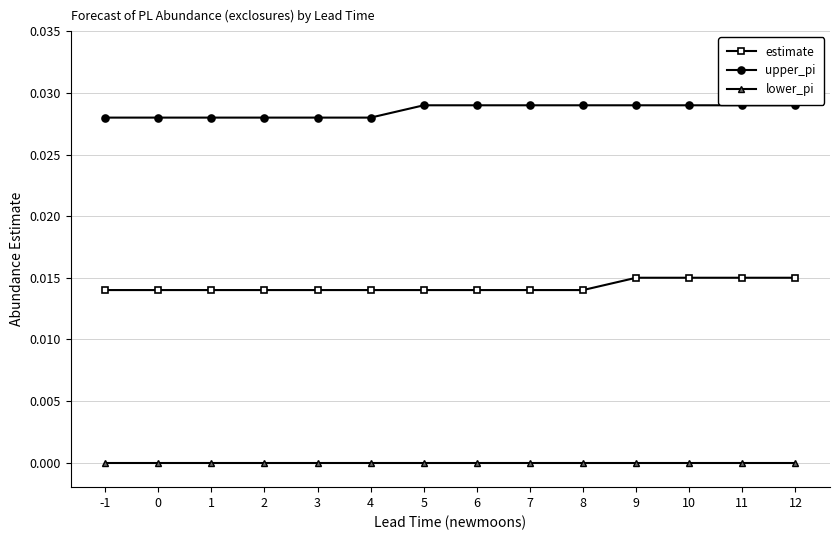

True or false: lower_pi and upper_pi cross at least once.

False